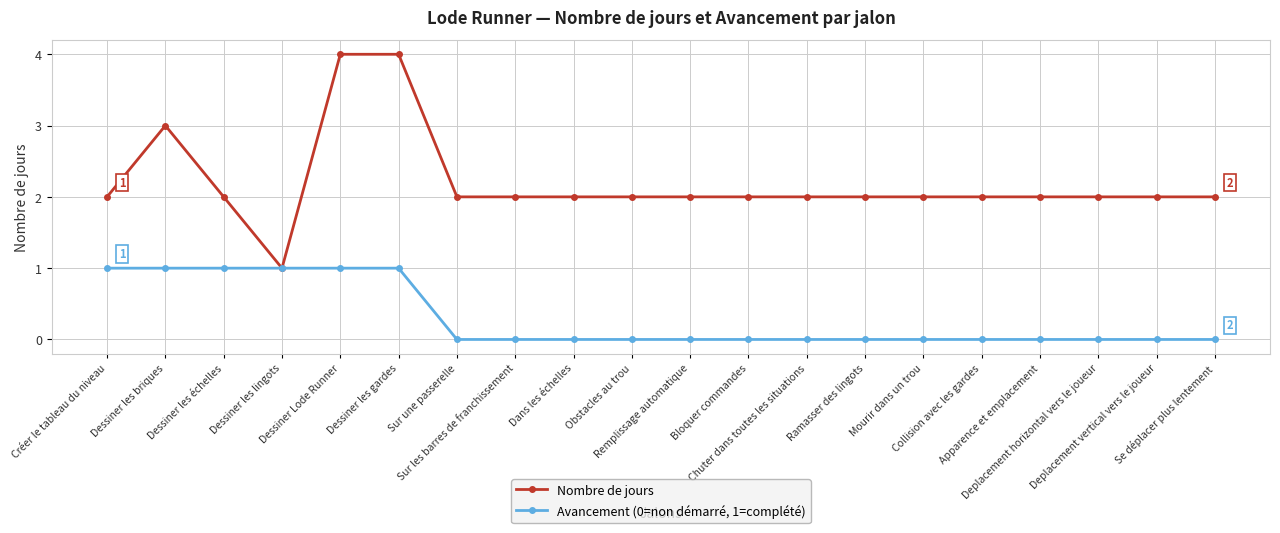

What is the greatest value displayed?

4